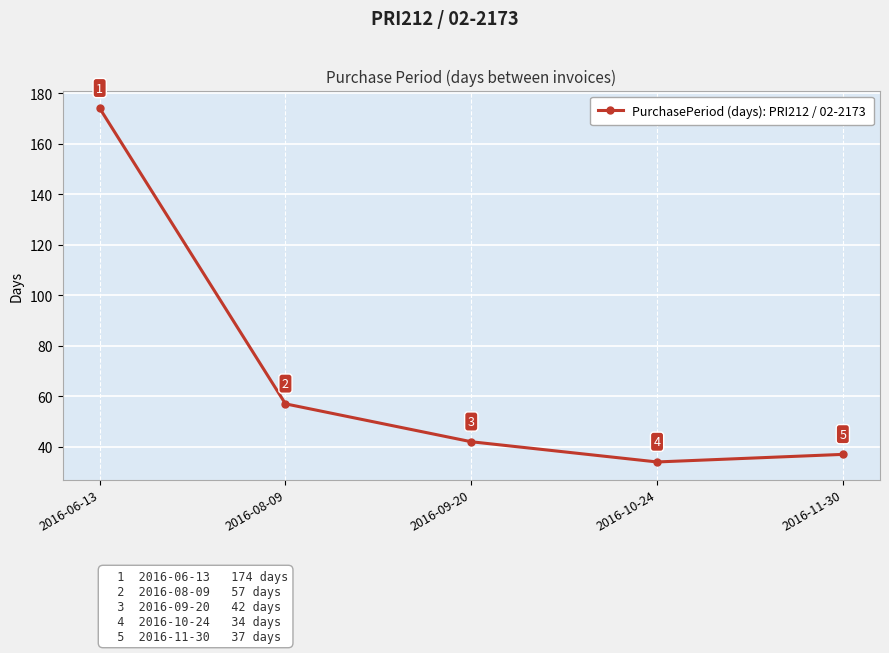

Between 2016-06-13 and 2016-10-24, which is larger?

2016-06-13